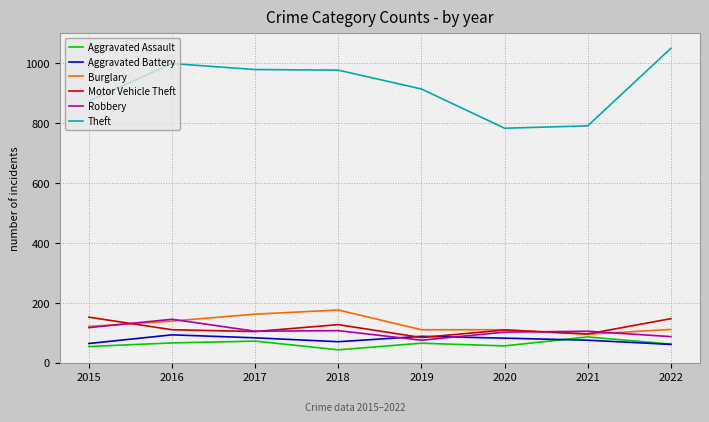

At 2018, list the series in order from smallest to largest.

Aggravated Assault, Aggravated Battery, Robbery, Motor Vehicle Theft, Burglary, Theft